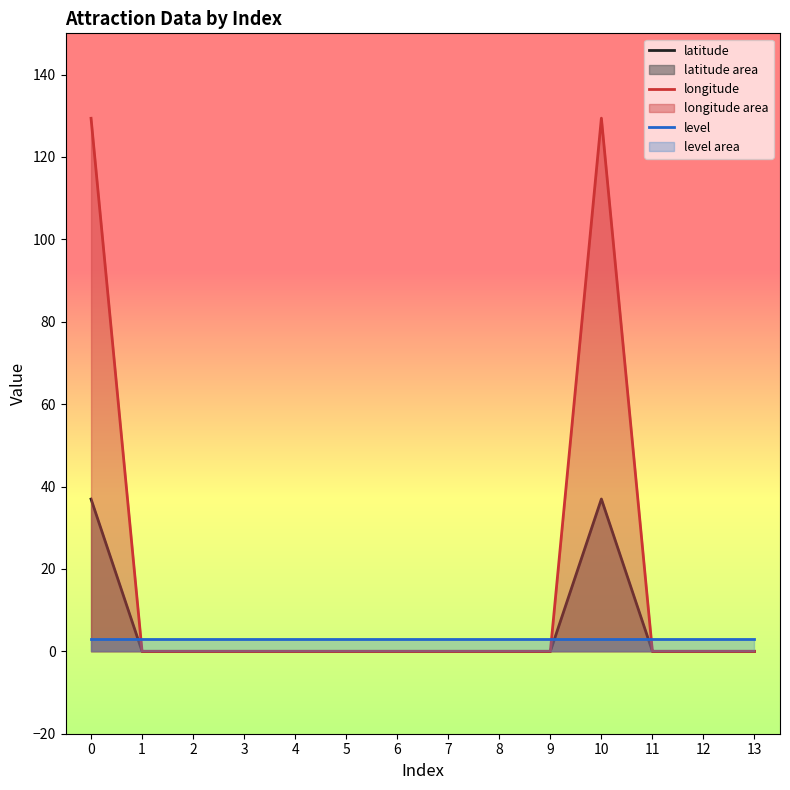

What is the value of the level point at the 10th from the left?

3.0